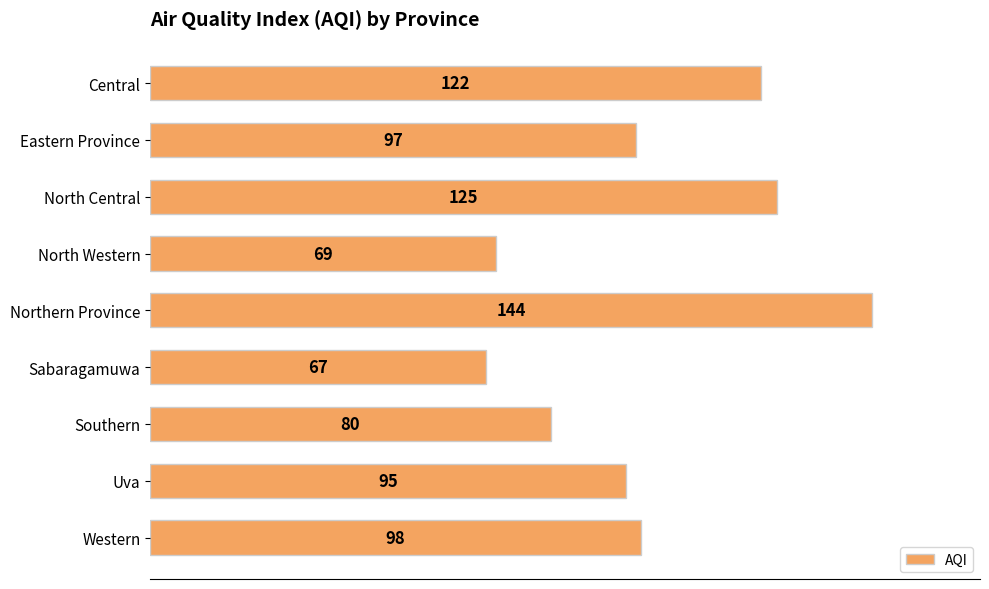

Count the number of categories in the chart.

9